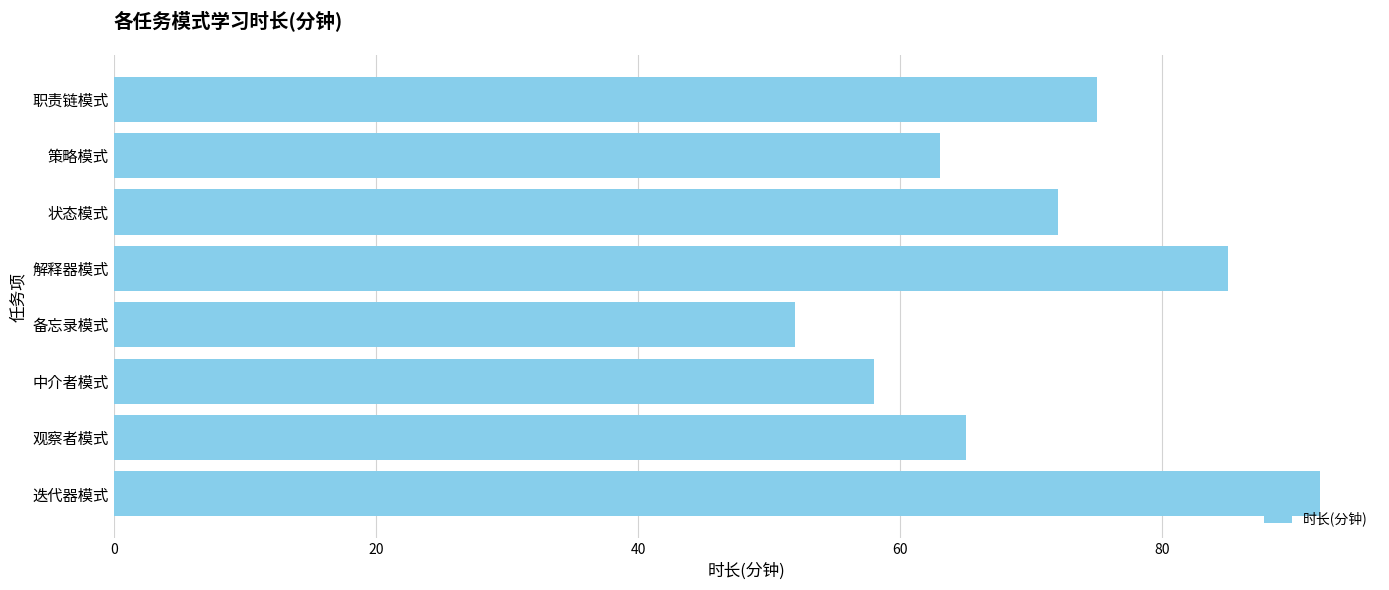

The chart shows a value of 40 at 职责链模式. True or false?

False